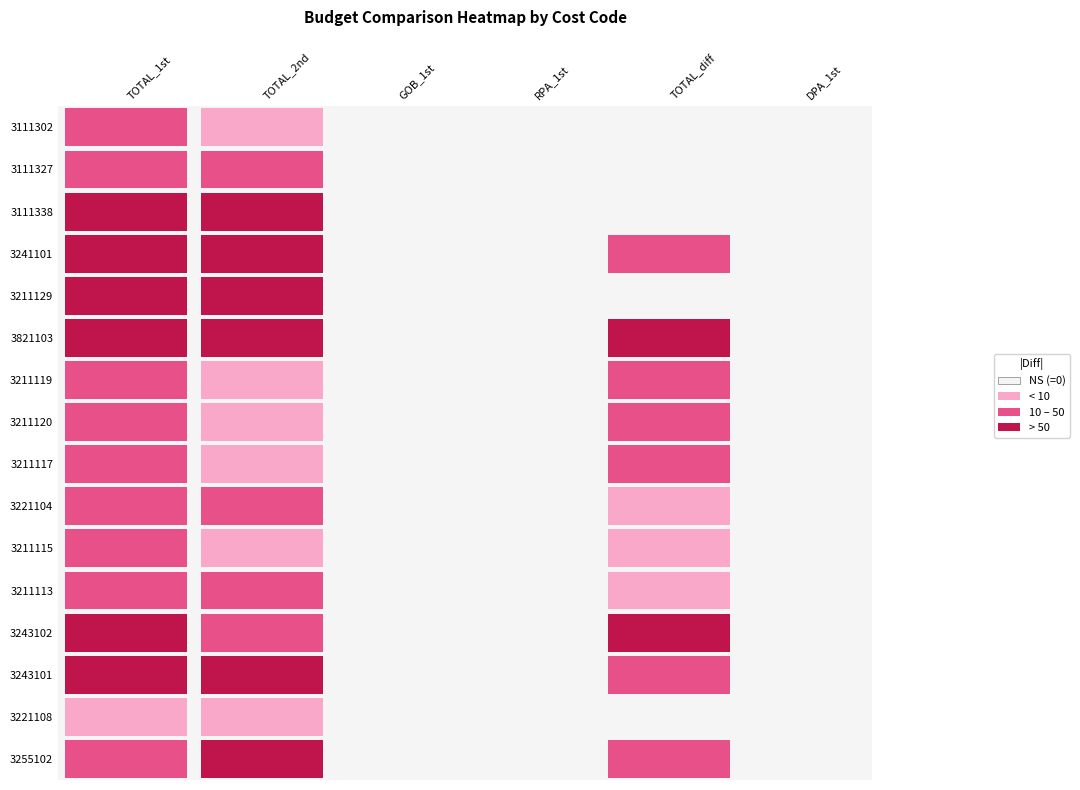

Count the 3243102 values in the range 0 to 40.

4